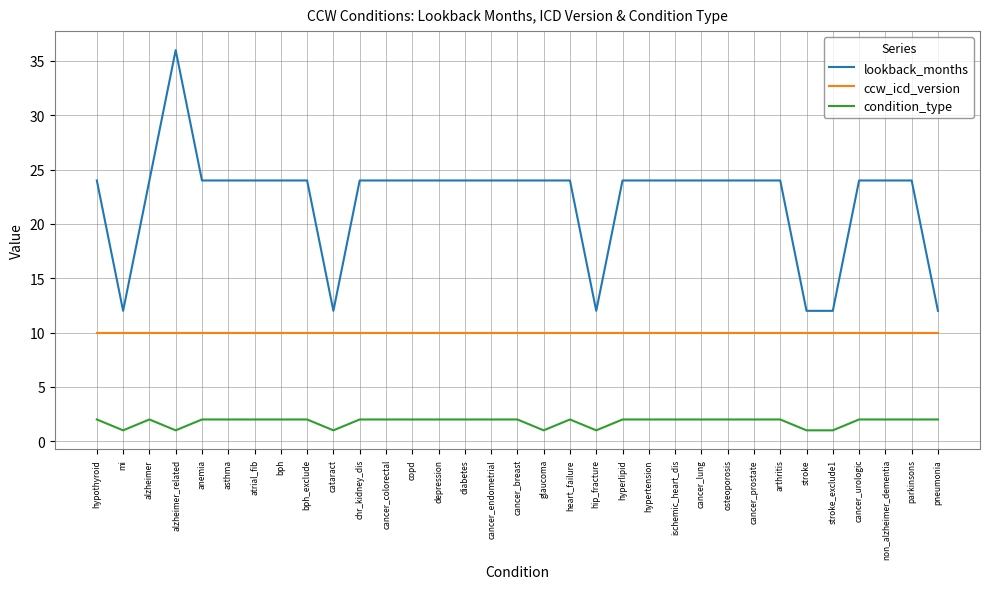

What is the smallest value displayed?

1